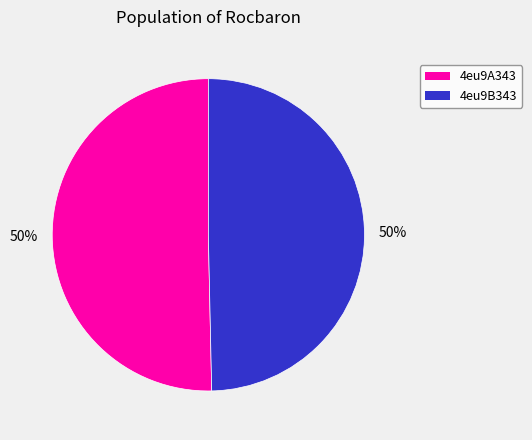

To the nearest percent, what percentage of the pie is 4eu9B343?

50%